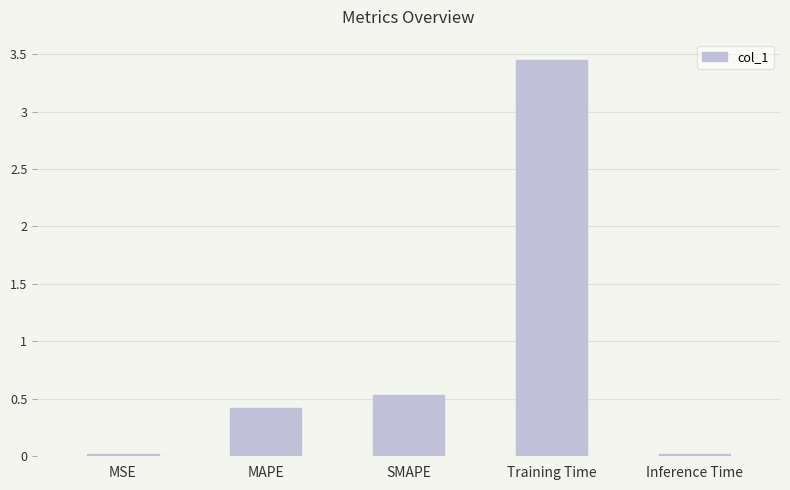

What is the label of the 4th bar from the right?

MAPE